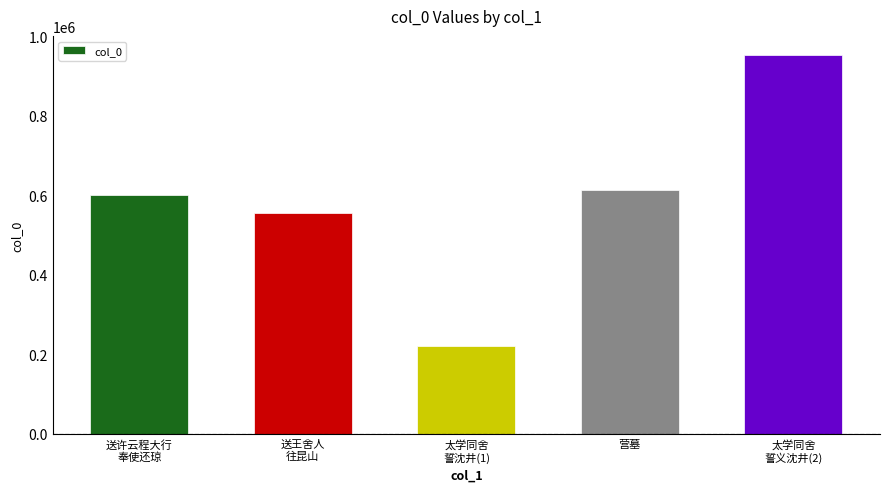

What is the sum of all values?

2944071